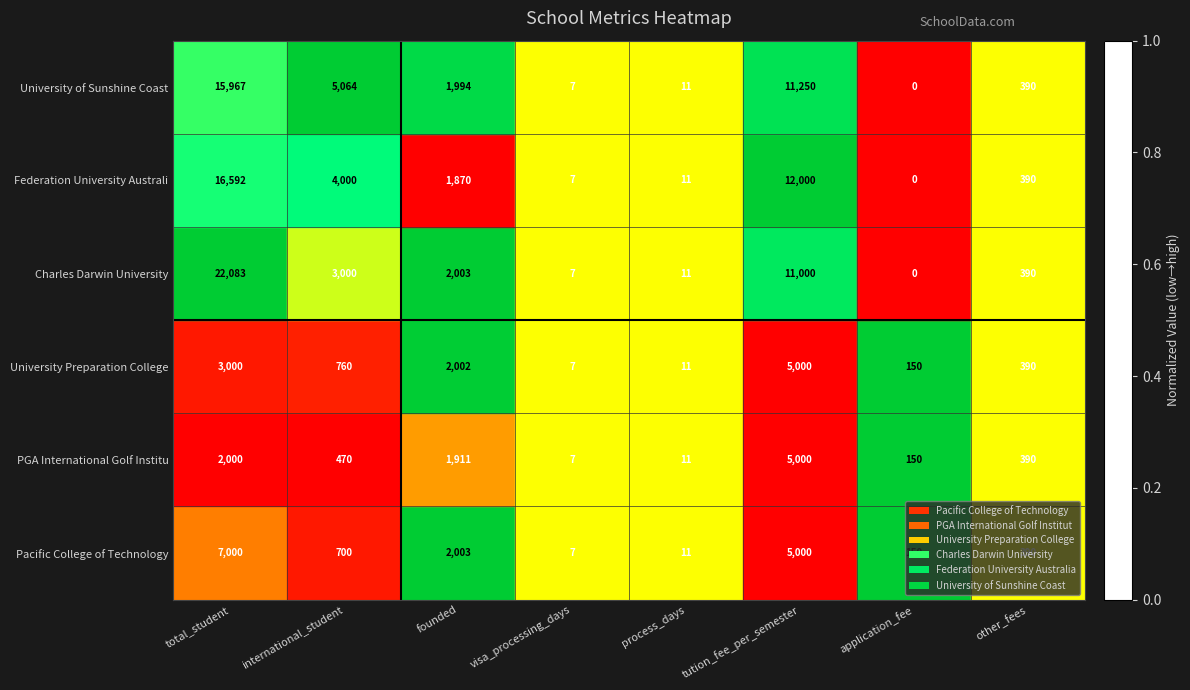

What is the difference between the Federation University Australi values at international_student and application_fee?

4000